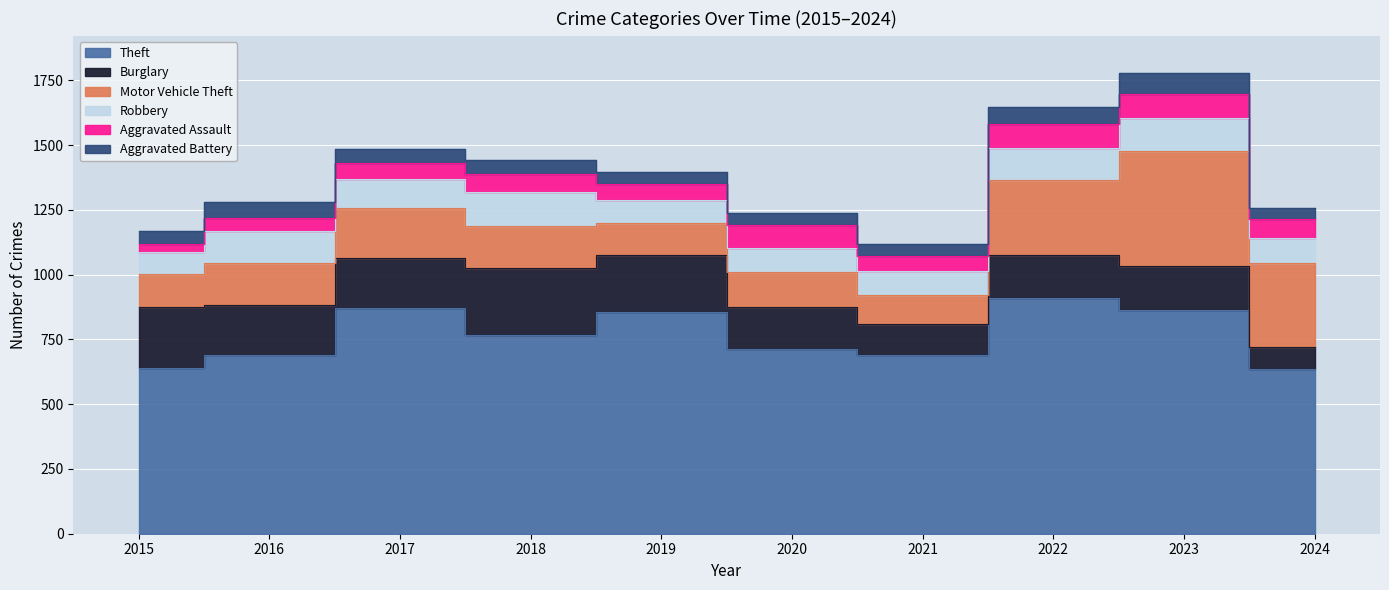

How many data points does each series have?

10